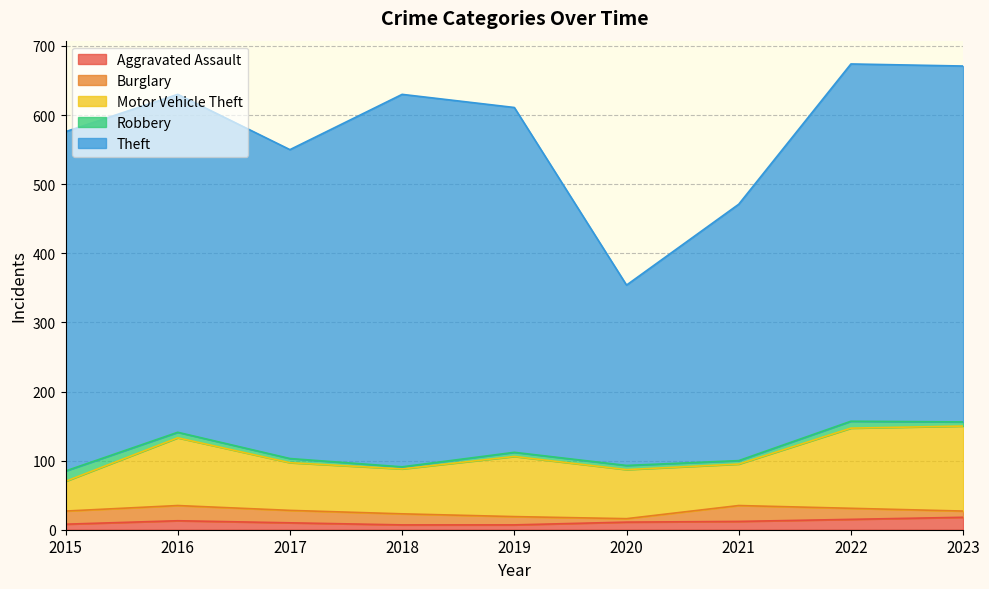

Is it true that Aggravated Assault equals 7 at 2019?

True